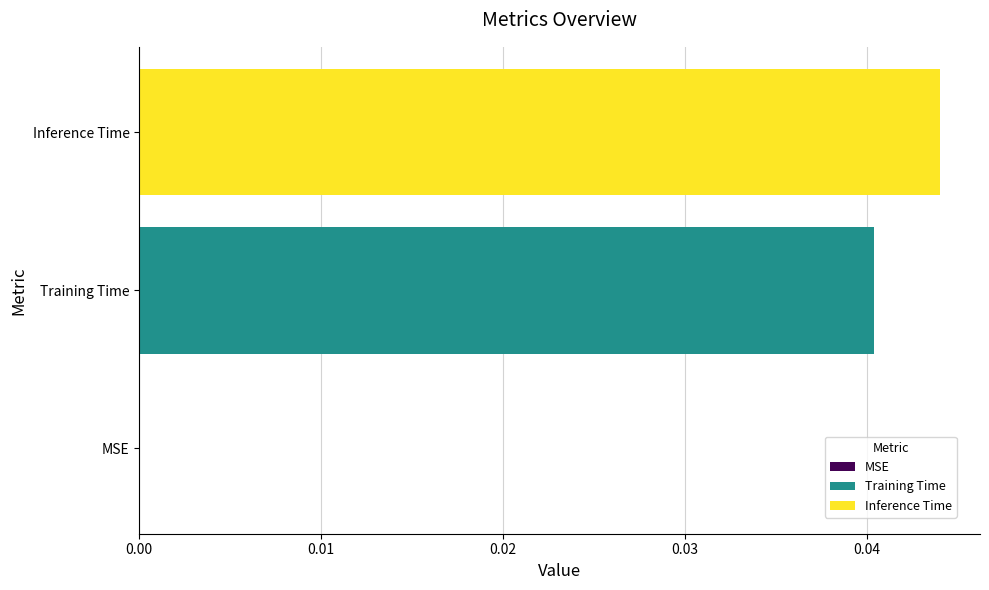

The chart shows a value of 0.1 at Training Time. True or false?

False